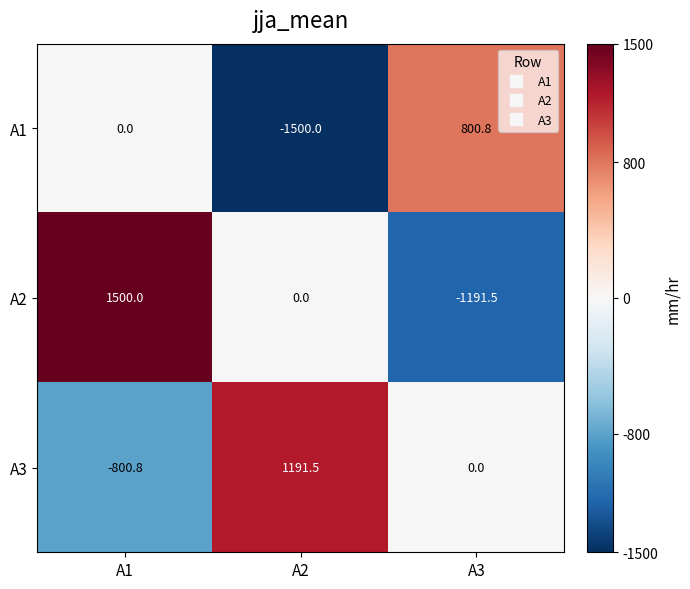

True or false: A1 has a value of -983.4 at A1.

False